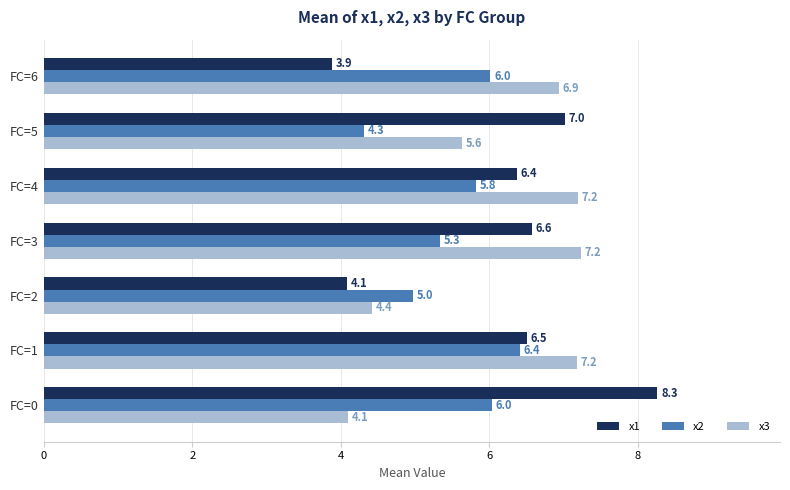

At how many categories does at least one series exceed 4?

7